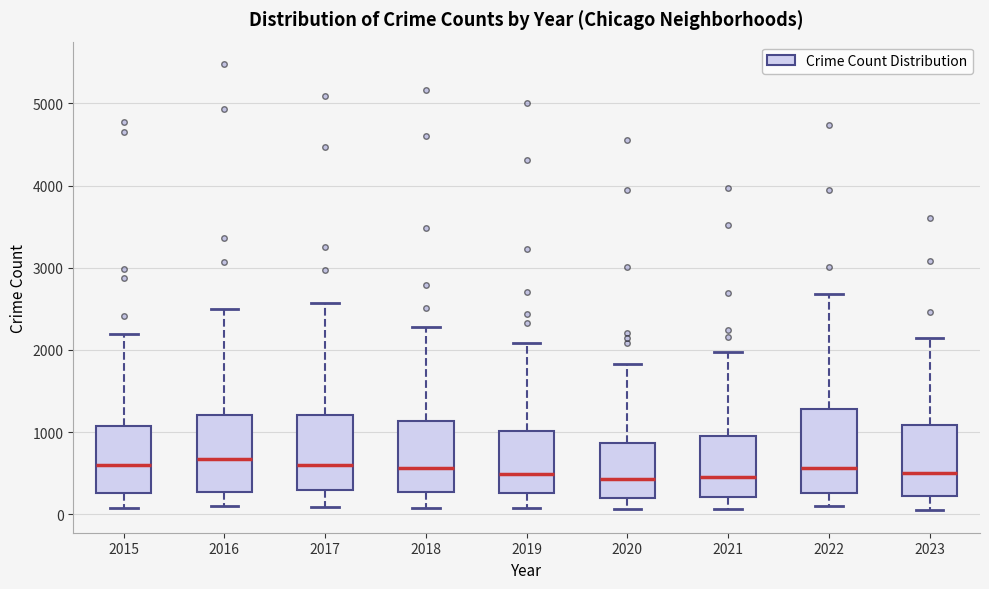

Reading left to right, read every box against the y-axis: the position of its median line, the range the box covers, and the ends of its whiskers. The values are not printed on the chart, so give them approximately, as read against the axis.

2015: median 600, box 300 to 1100, whiskers 100 to 2200
2016: median 700, box 300 to 1200, whiskers 100 to 2500
2017: median 600, box 300 to 1200, whiskers 100 to 2600
2018: median 600, box 300 to 1100, whiskers 100 to 2300
2019: median 500, box 300 to 1000, whiskers 100 to 2100
2020: median 400, box 200 to 900, whiskers 100 to 1800
2021: median 500, box 200 to 900, whiskers 100 to 2000
2022: median 600, box 300 to 1300, whiskers 100 to 2700
2023: median 500, box 200 to 1100, whiskers 0 to 2200